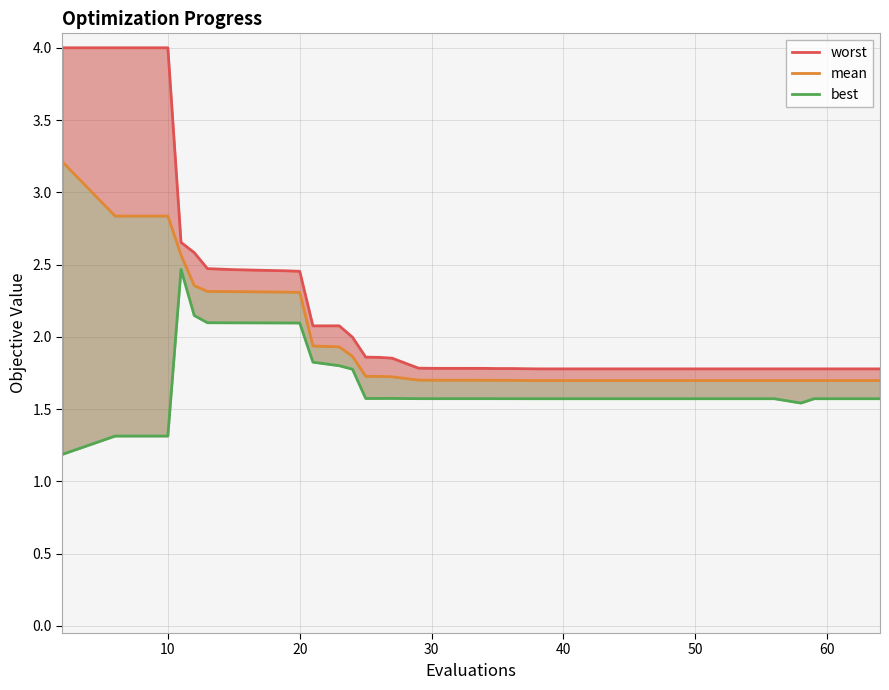

What is the minimum value for mean?

1.7